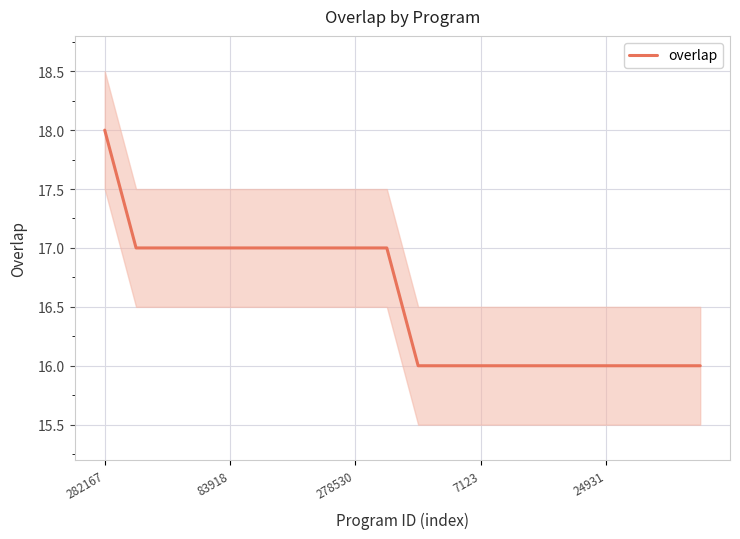

The overlap series shows 10 at 24931. True or false?

False